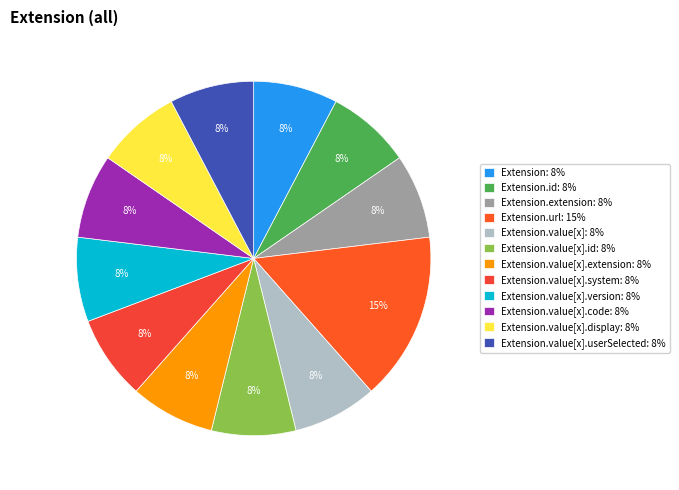

How many slices are in this pie chart?

12